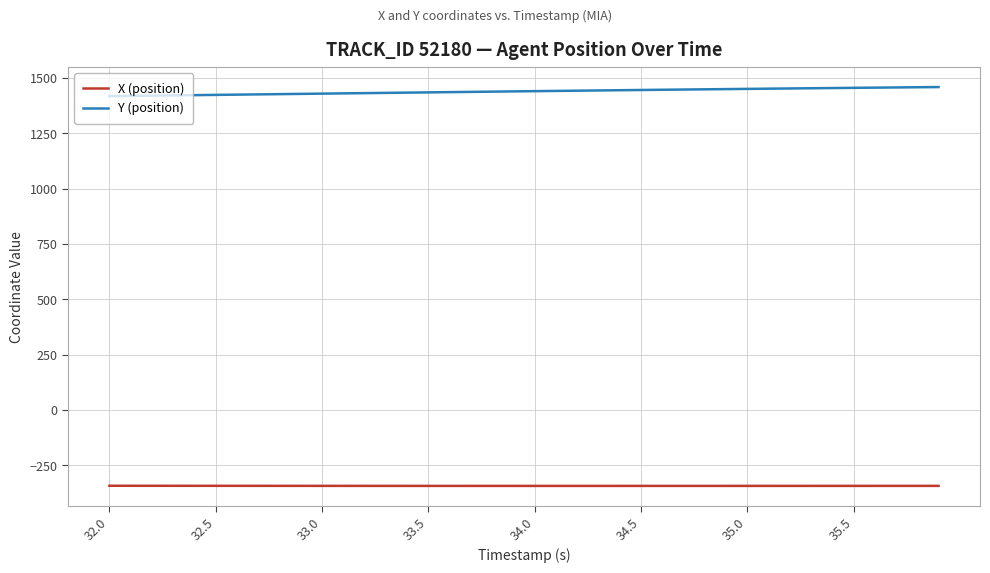

True or false: X (position) and Y (position) cross at least once.

False